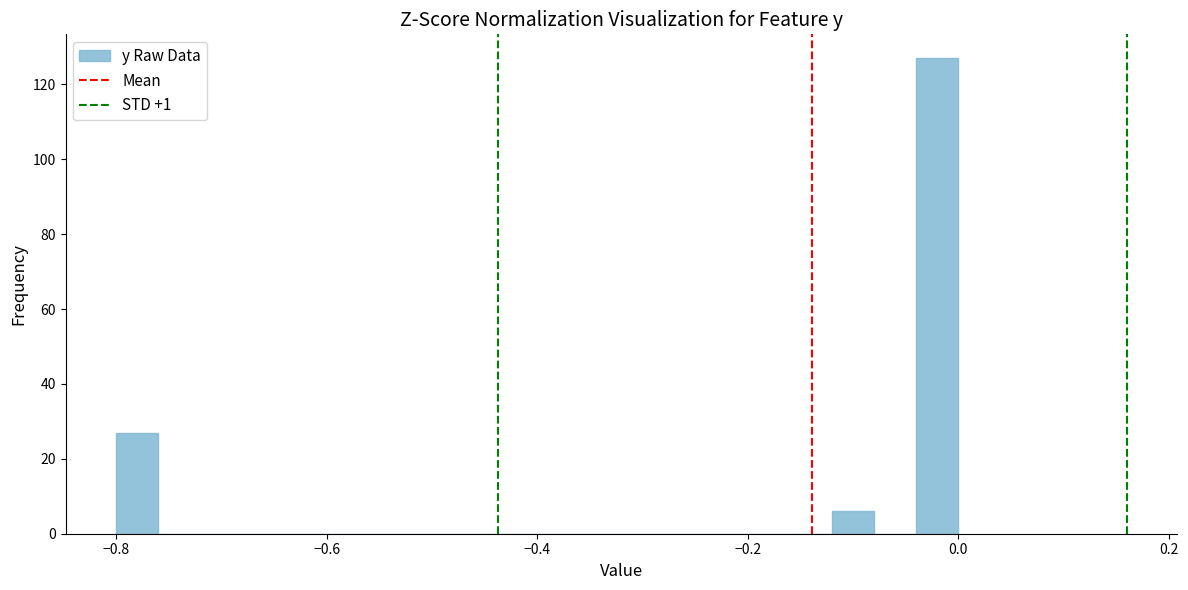

Around what value on the x-axis is the tallest bar? Give the approximate position of its centre, as read against the axis.

-0.02